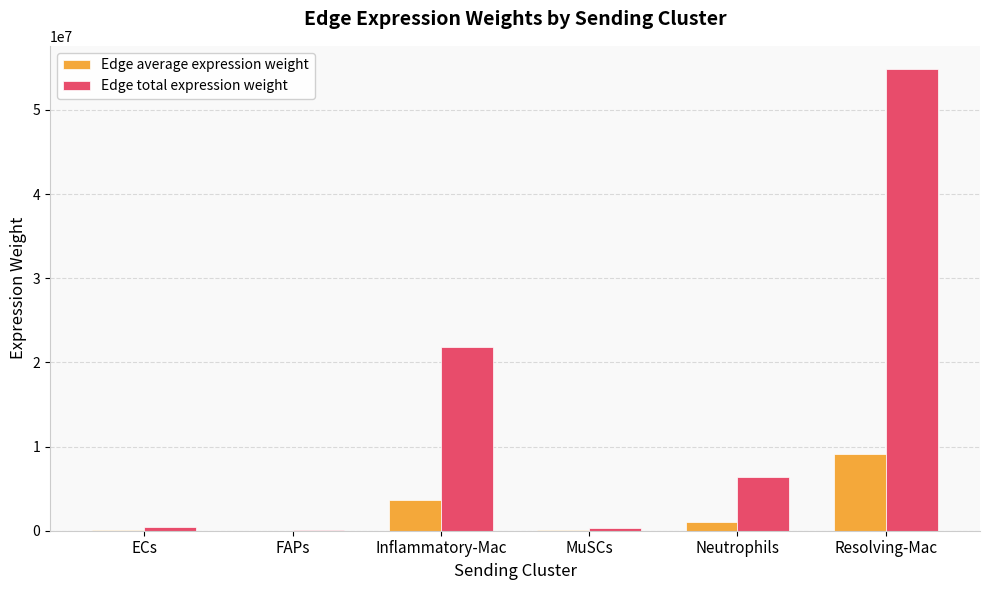

At which category is the sum across all series the highest?

Resolving-Mac